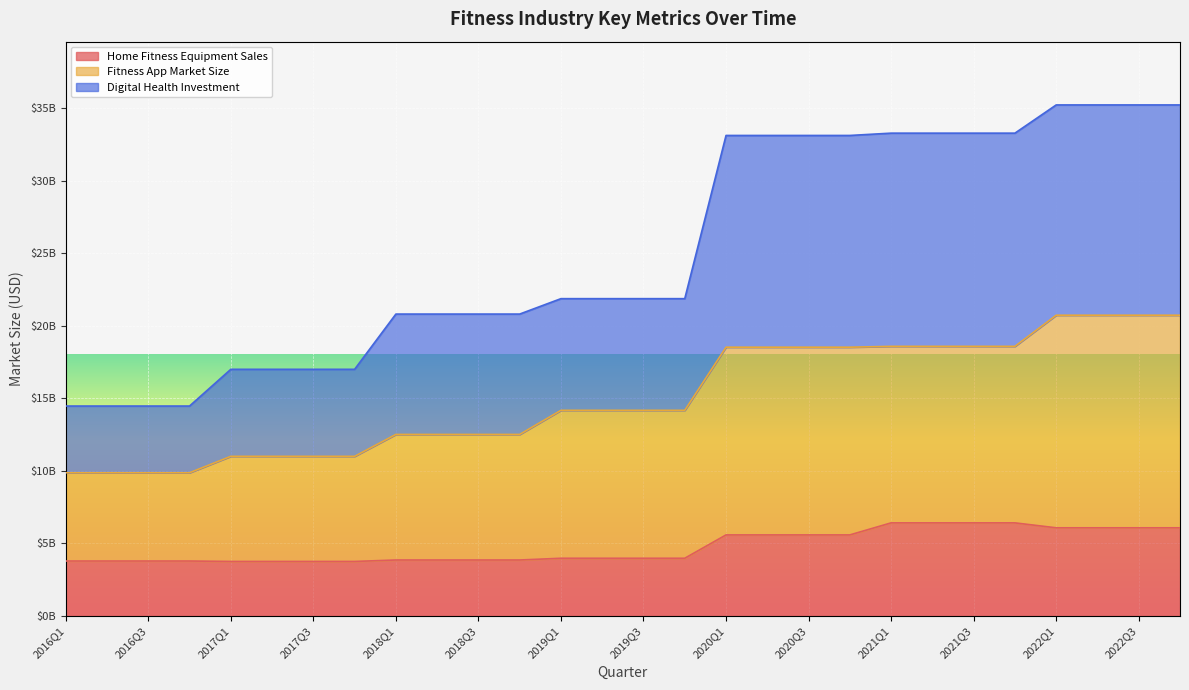

Rank the series by their maximum value, from highest to lowest.

Digital Health Investment, Fitness App Market Size, Home Fitness Equipment Sales